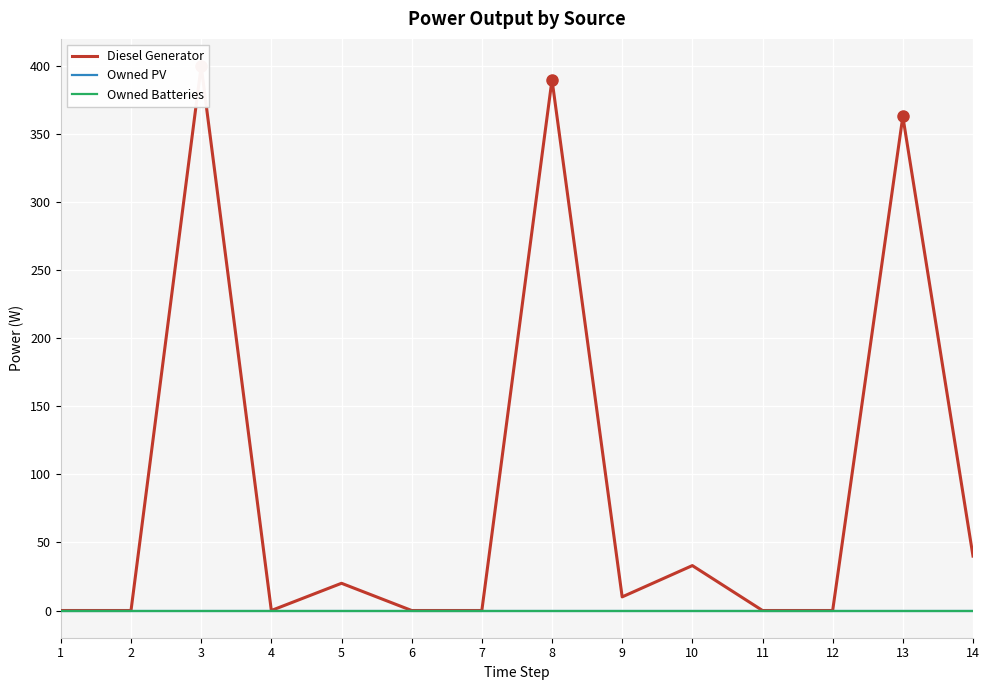

What are all the series names shown in the legend?

Diesel Generator, Owned PV, Owned Batteries